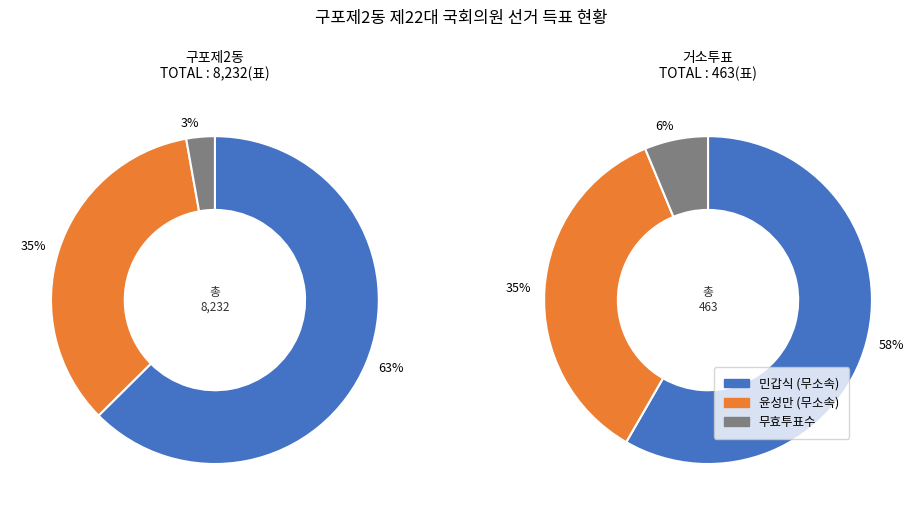

What percentage is the 구포제2동 slice, to the nearest percent?

100%